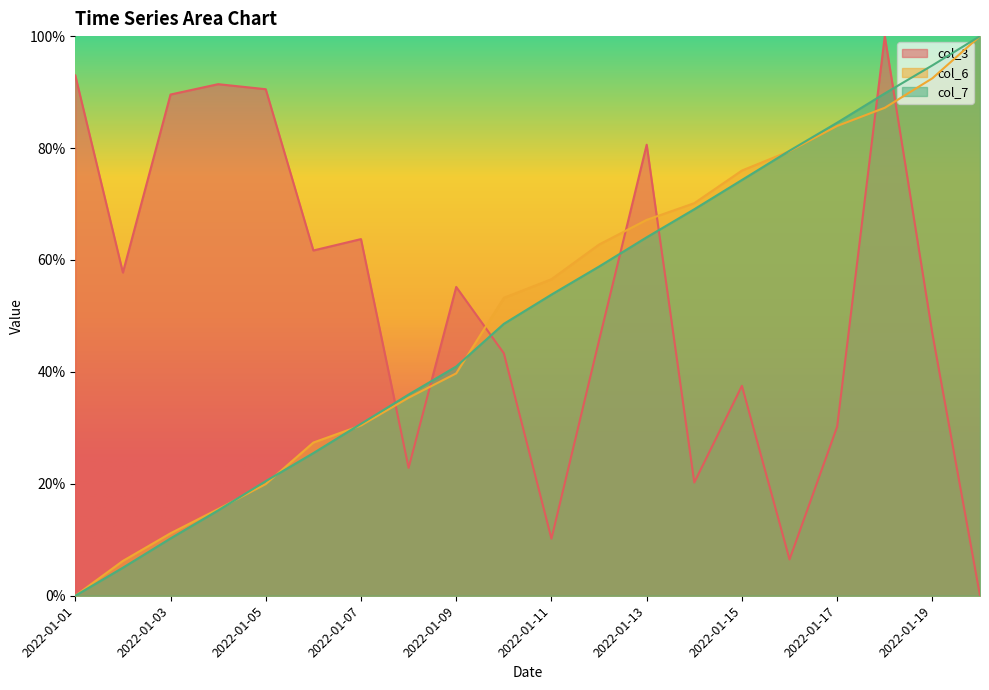

True or false: col_7 has more than 0 interior local peaks.

False